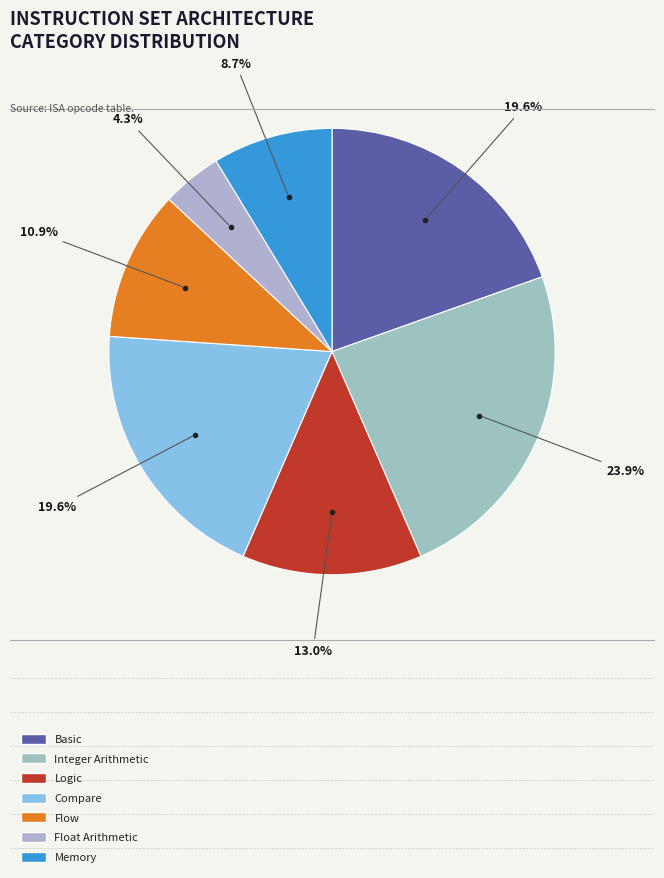

What is the largest slice in the pie chart?

Integer Arithmetic